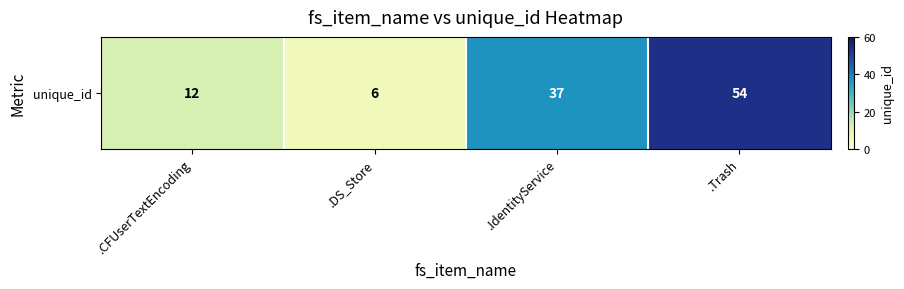

Count the values in the range 12 to 54.

3